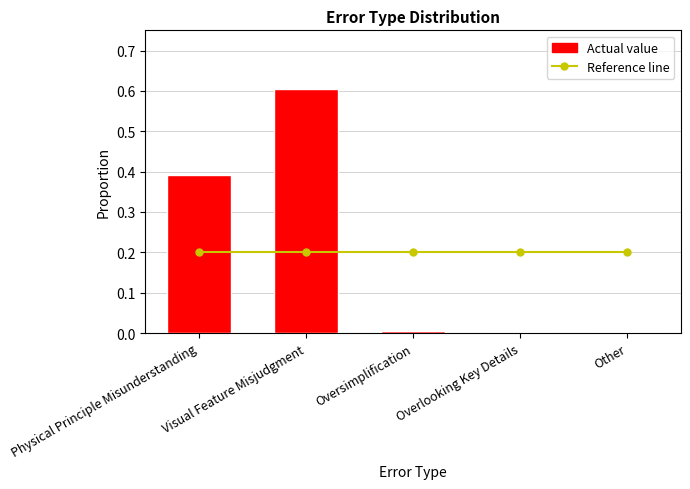

What are all the series names shown in the legend?

Reference line, Actual value